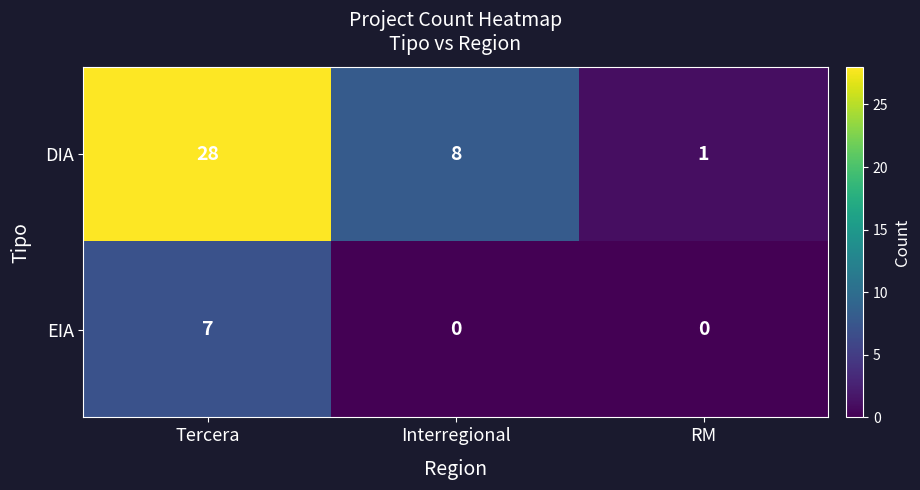

What is the difference between the maximum and minimum values in the DIA series?

27